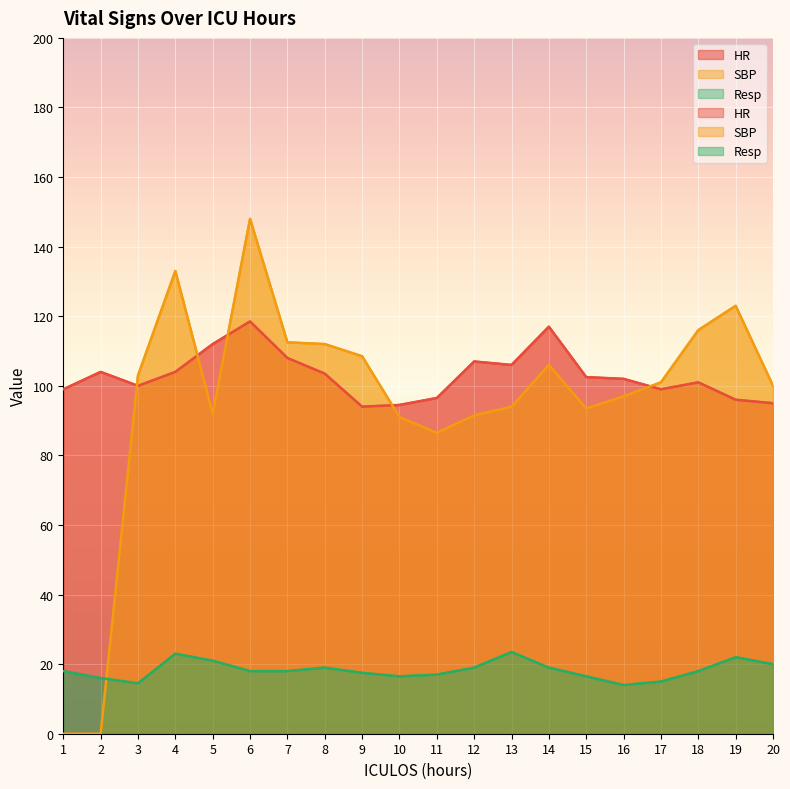

List the series in order of their peak value, lowest first.

Resp, HR, SBP